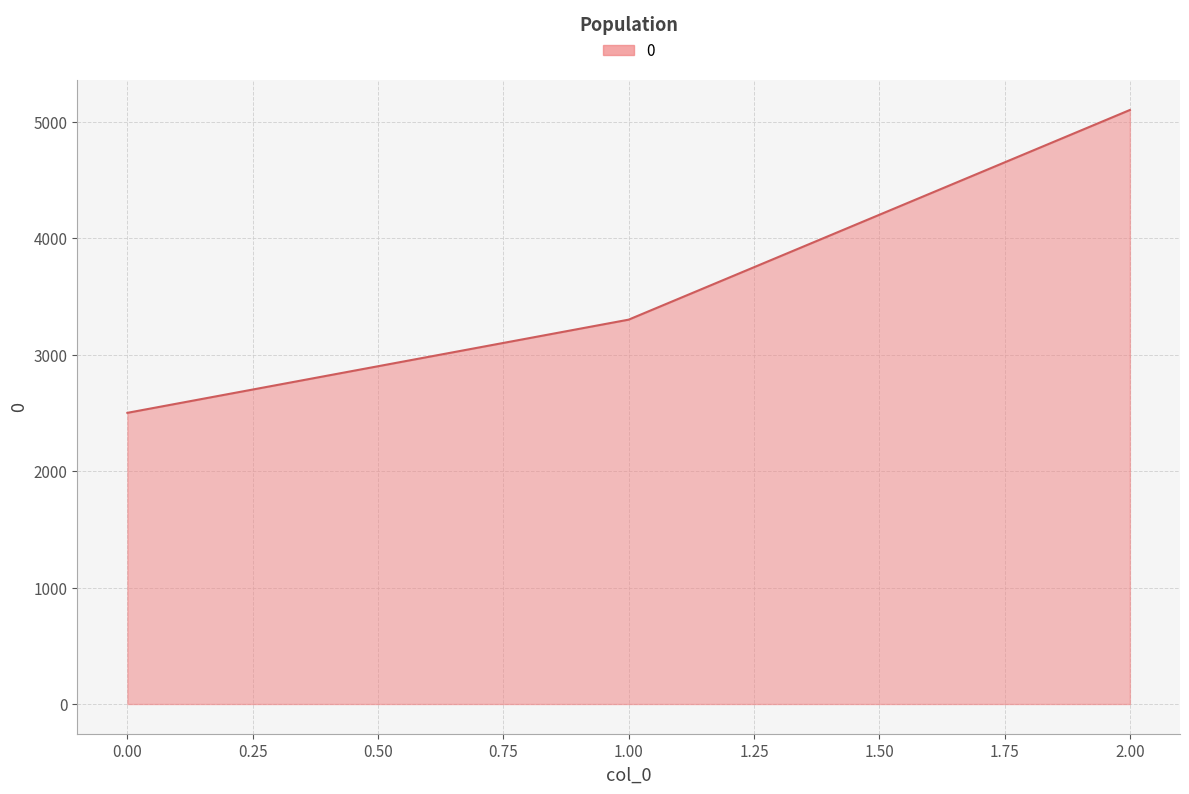

The value at 0.00 is 4261. True or false?

False